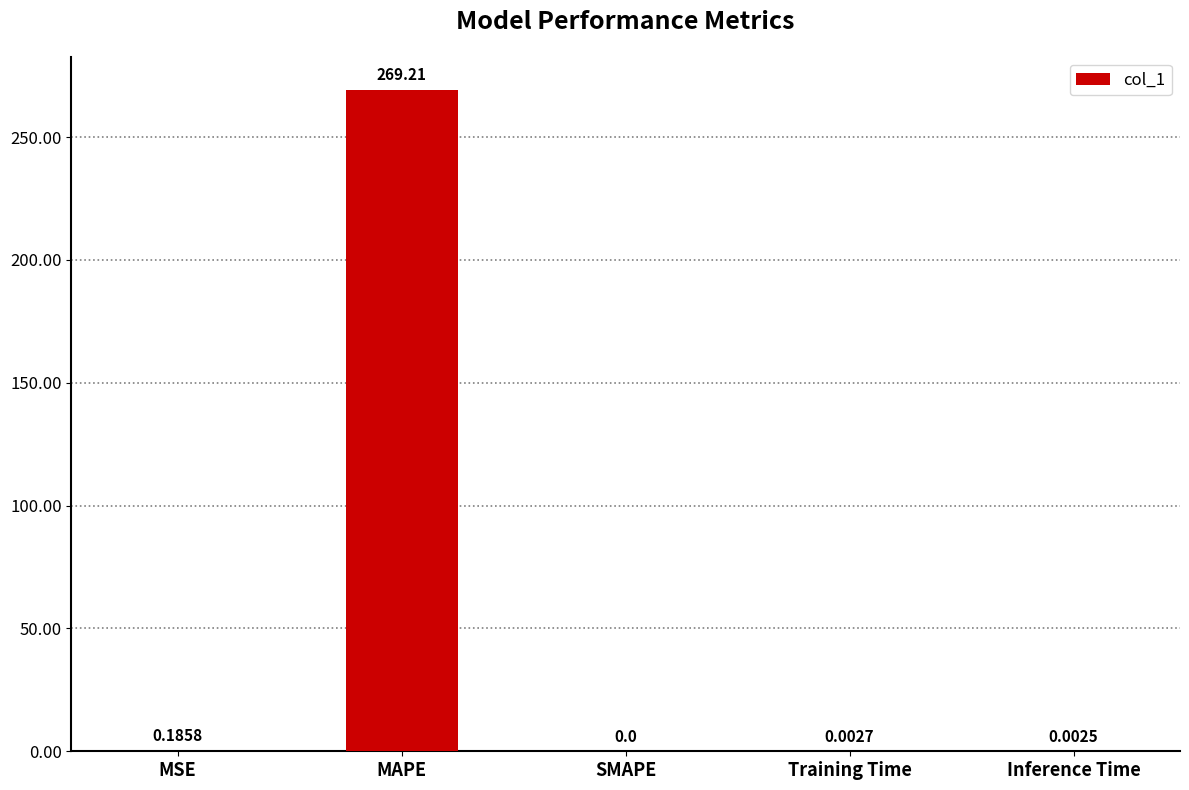

The chart shows a value of -133.4 at SMAPE. True or false?

False